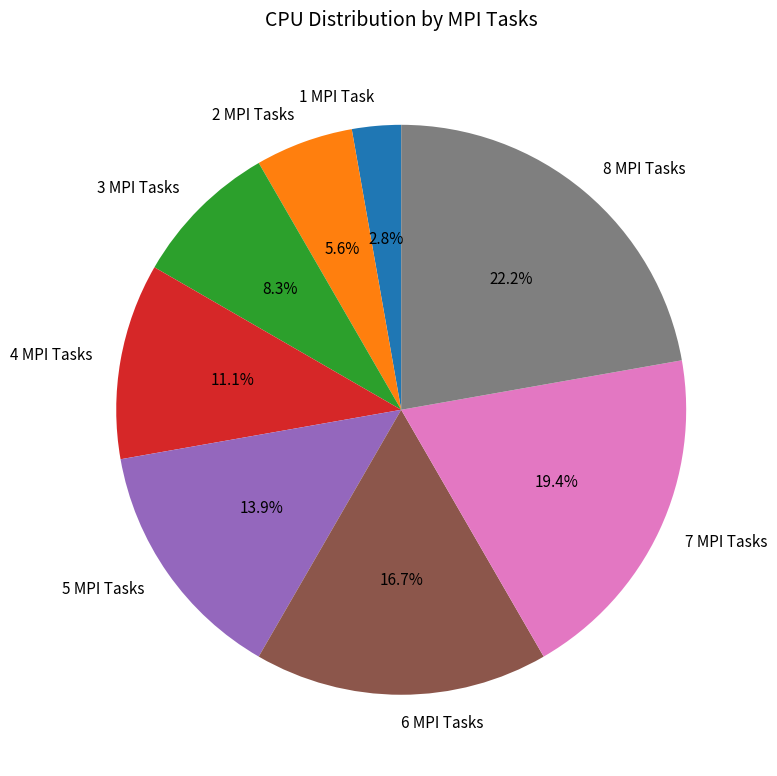

How many segments does this pie chart have?

8